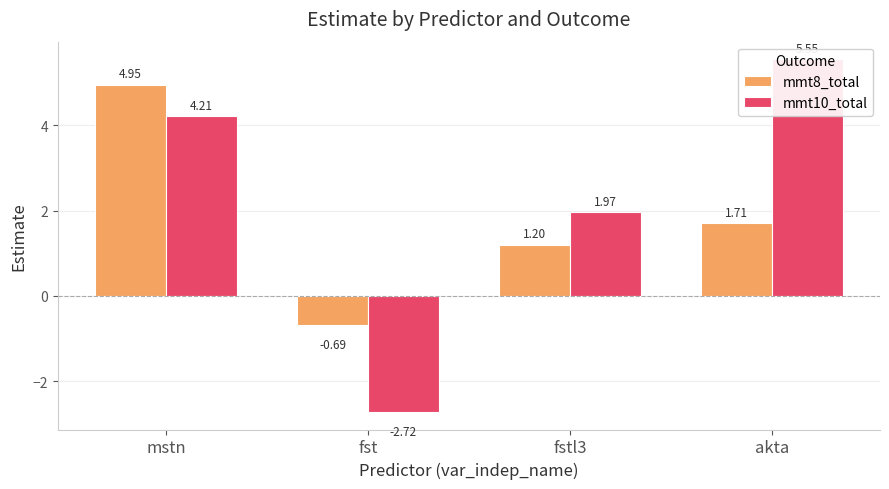

Reading left to right, list all the values displayed in this chart.

mmt8_total: 5.0	-0.7	1.2	1.7
mmt10_total: 4.2	-2.7	2.0	5.5